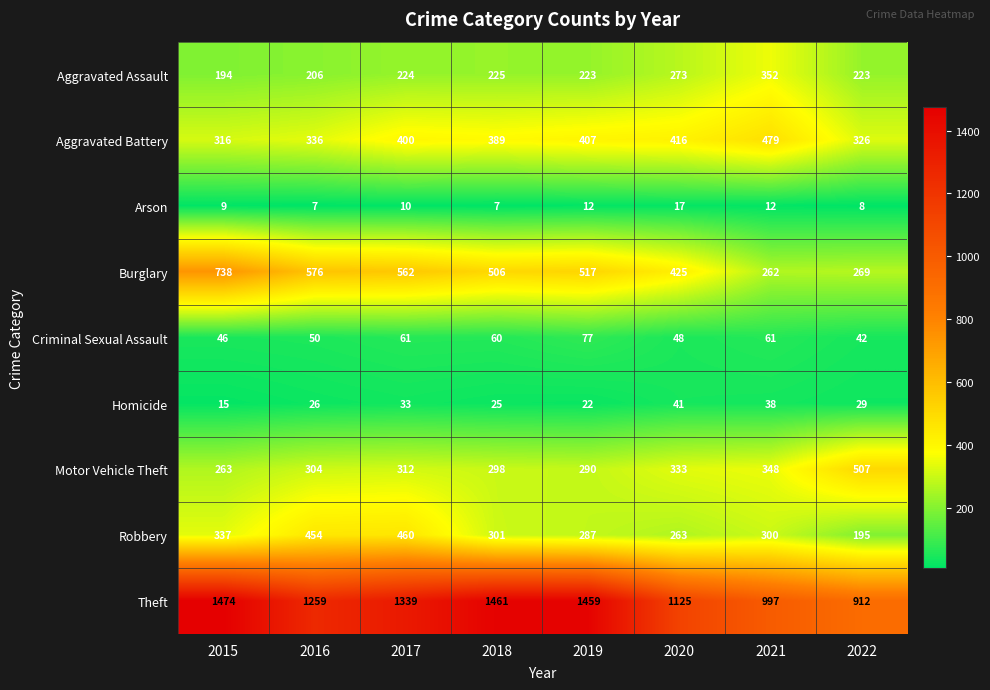

What is the total value across all series at 2017?

3401